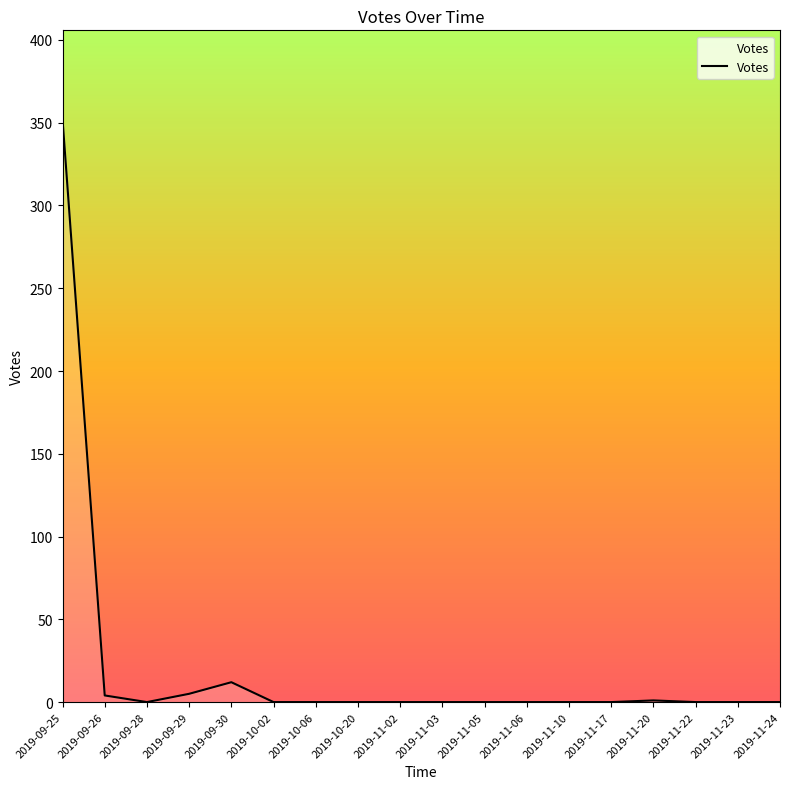

The chart shows a value of 235 at 2019-11-24. True or false?

False